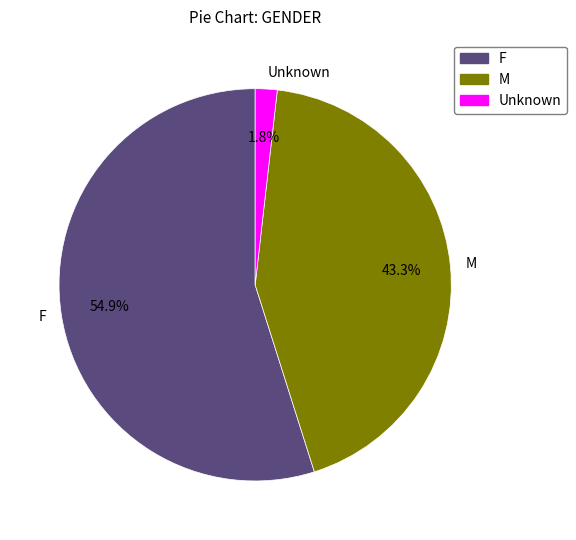

Count the number of slices in the pie.

3